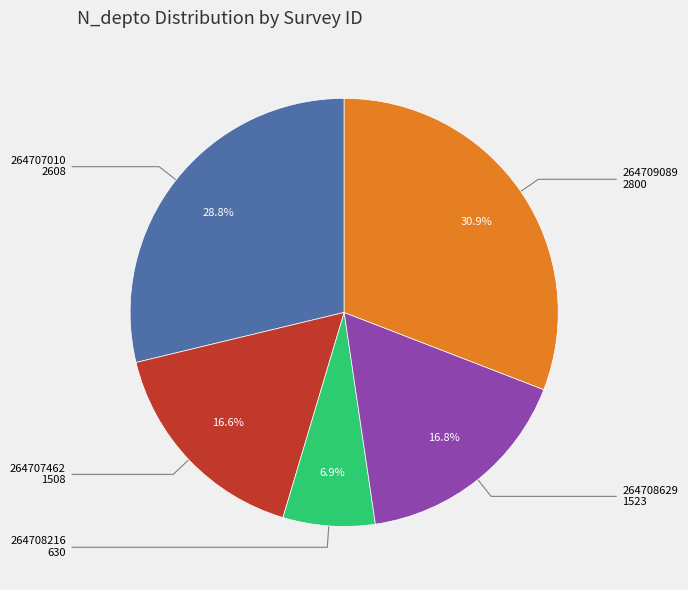

How many segments does this pie chart have?

5